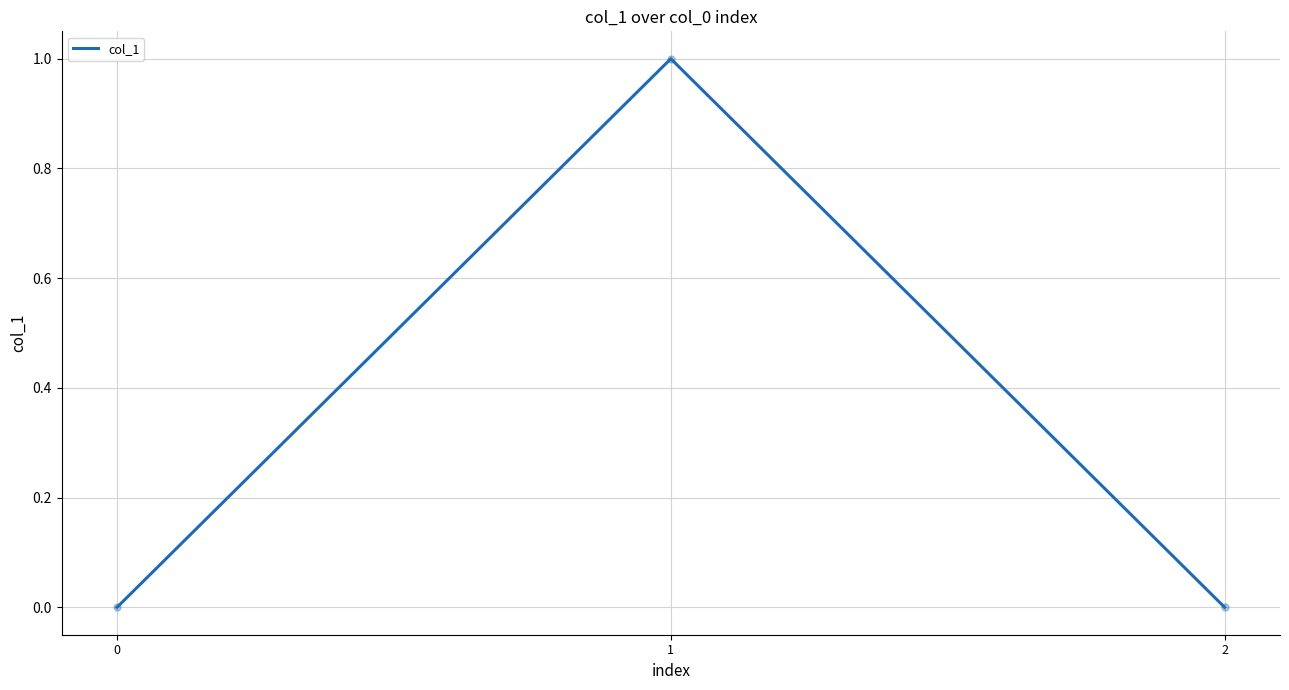

Between 1 and 2, which is larger?

1